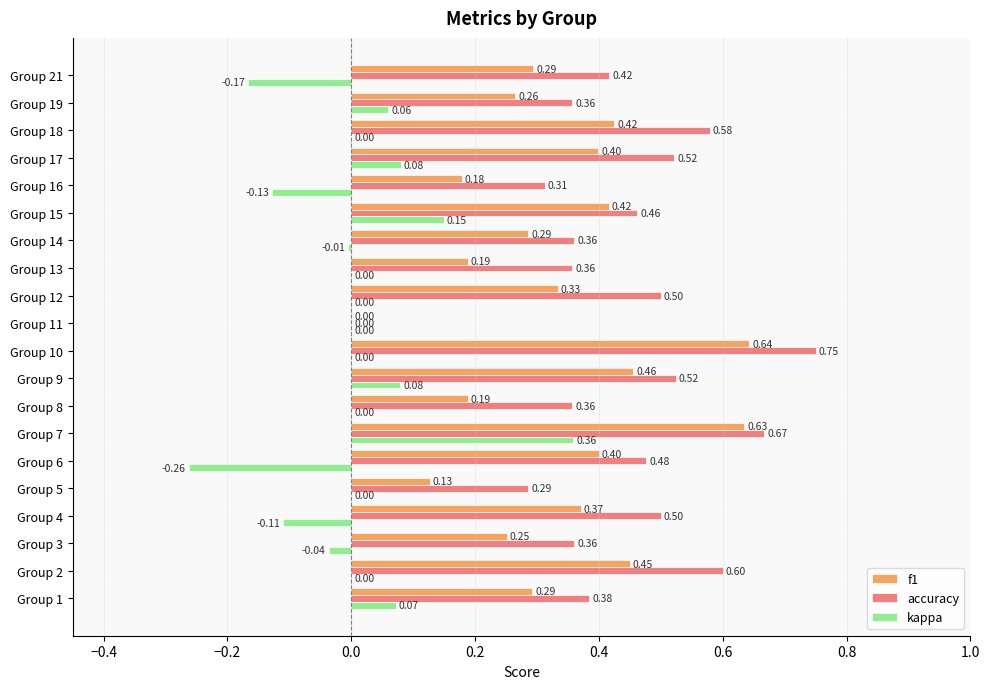

Between Group 2 and Group 8, which series saw the biggest shift?

f1